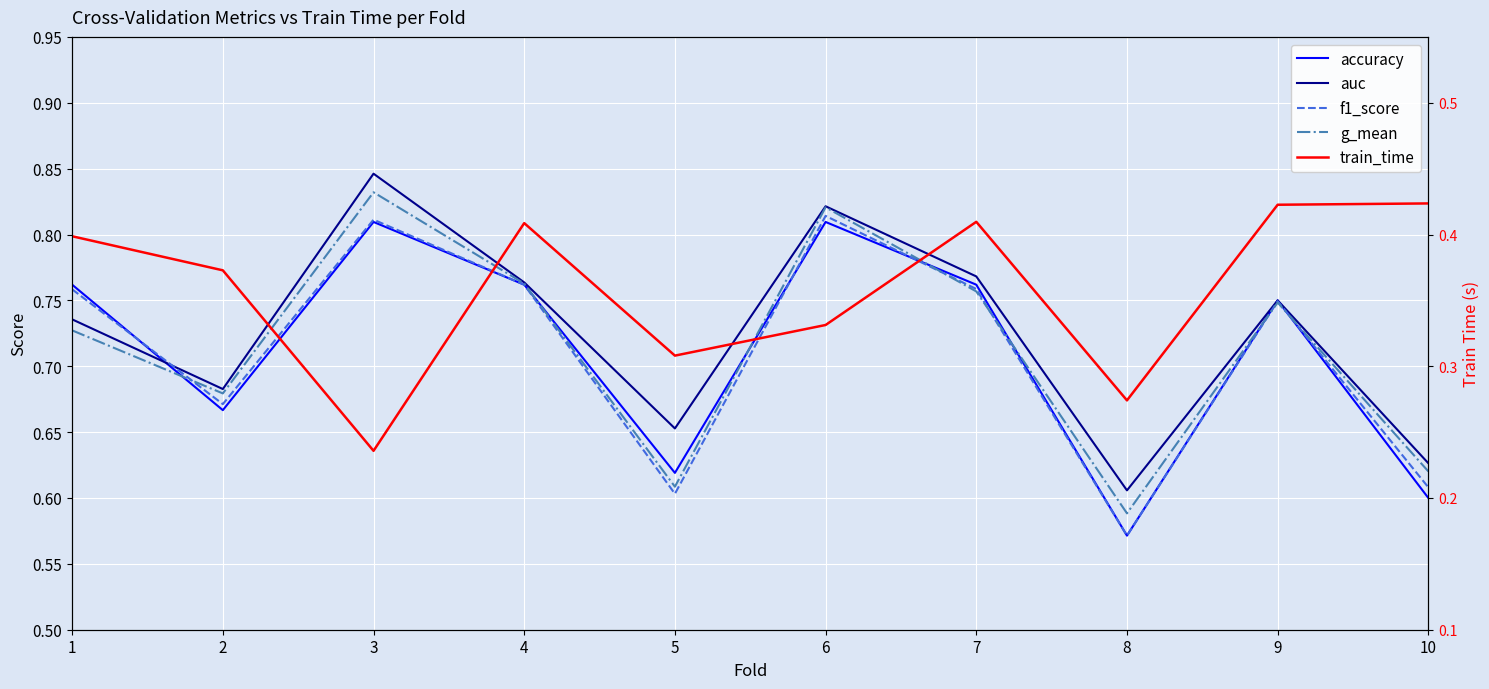

True or false: f1_score has more than 1 points higher than both neighbors.

True